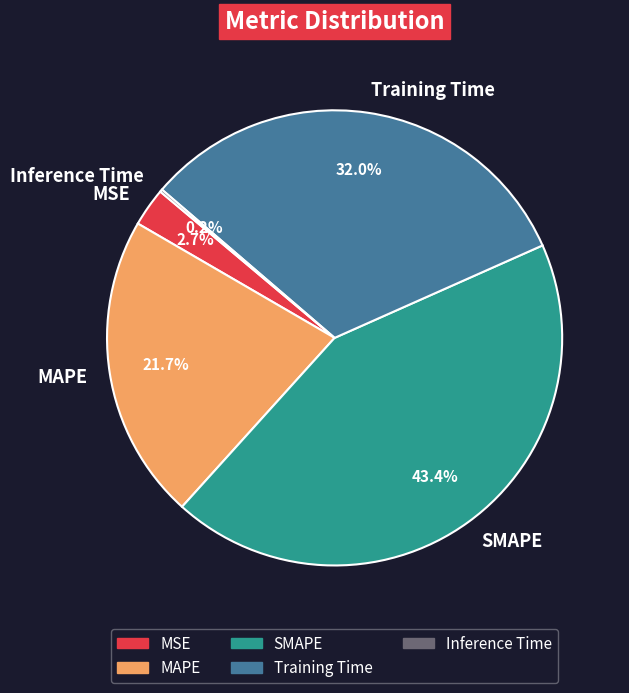

The Training Time slice represents 25% of the pie. True or false?

False